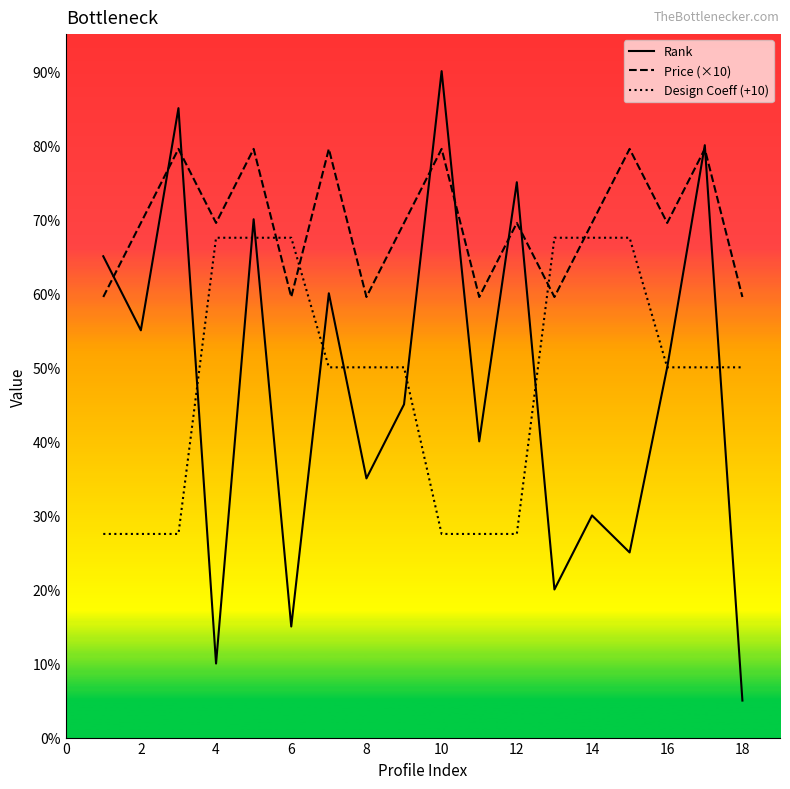

What is the sum of all Design Coeff (+10) values?

174.0